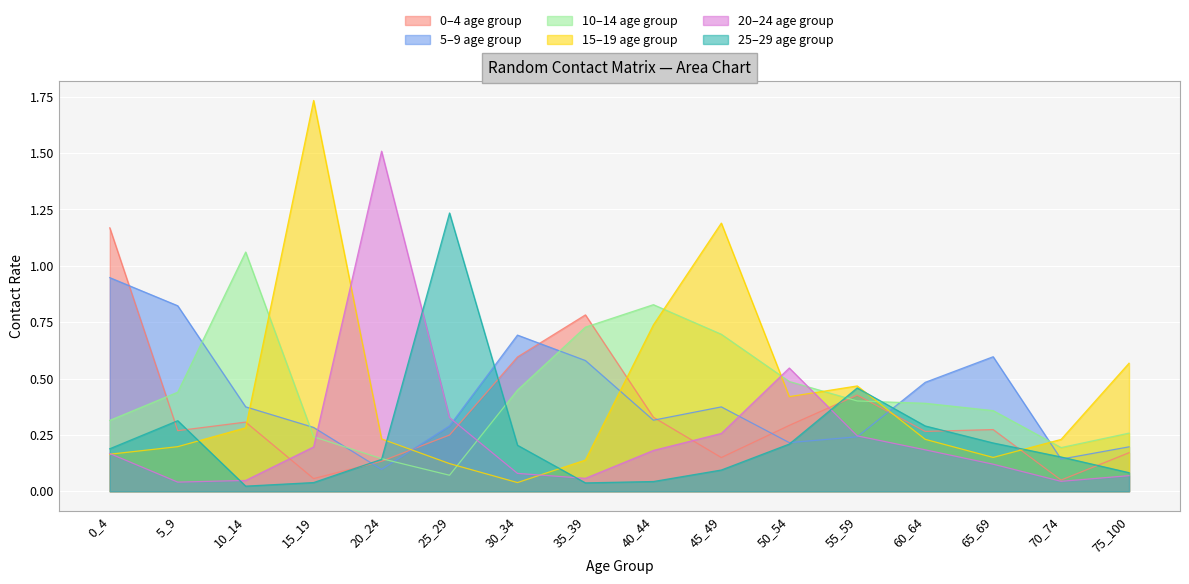

What is the difference between the highest and lowest values at 0_4?

1.0